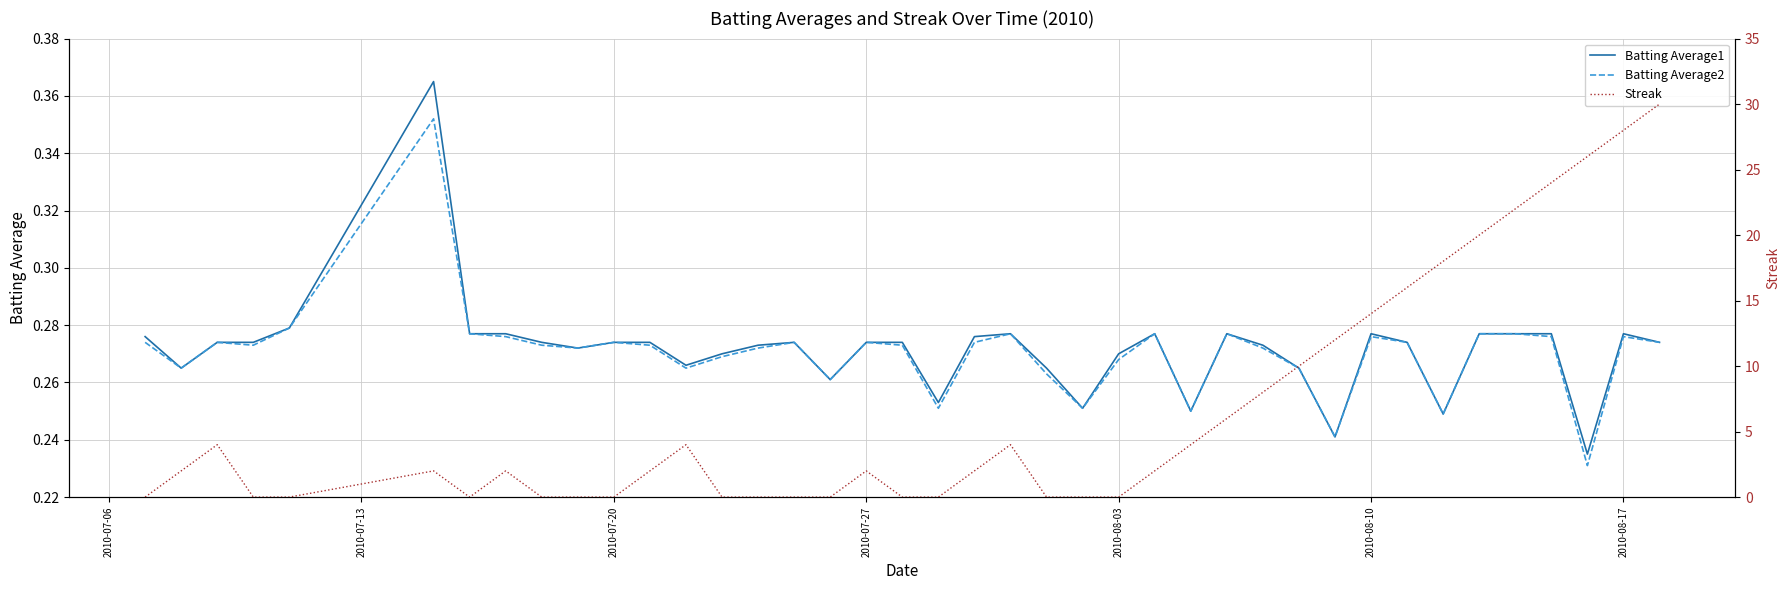

How many lines are shown in the chart?

3